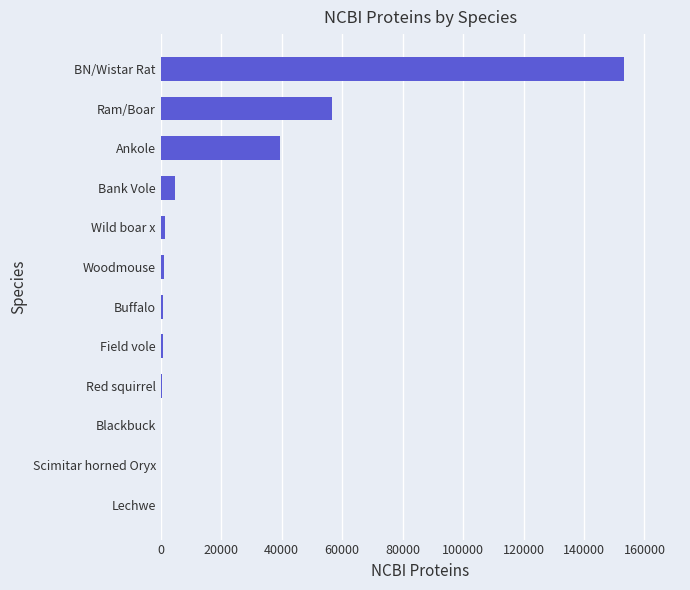

Approximately how many times larger is the value at Ankole compared to Bank Vole?

8.6